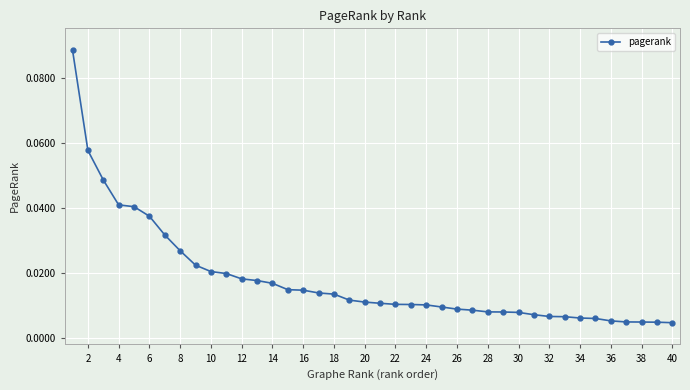

What is the sum of all values?

0.7